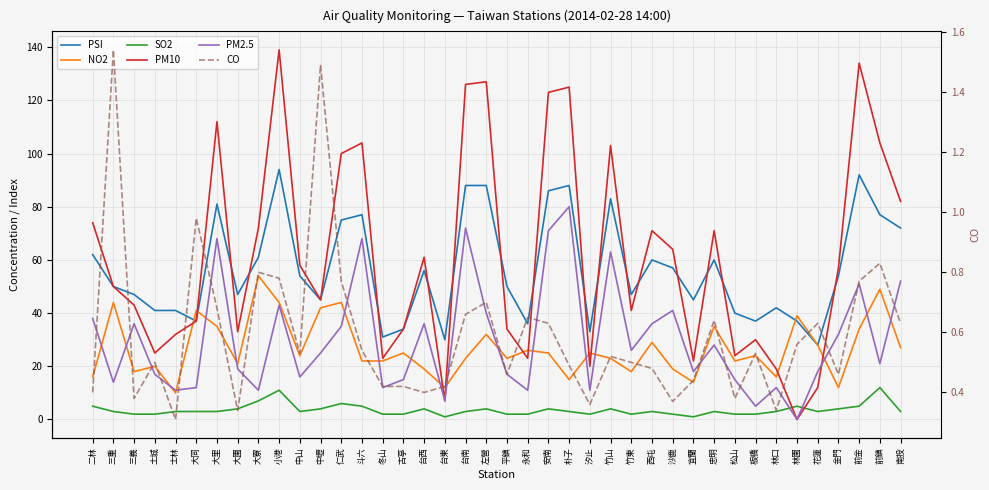

List the labels in order of PSI value, smallest first.

花蓮, 台東, 冬山, 汐止, 古亭, 永和, 大同, 板橋, 林園, 松山, 土城, 士林, 林口, 中壢, 宜蘭, 三義, 大園, 竹東, 三重, 平鎮, 中山, 金門, 台西, 沙鹿, 西屯, 忠明, 大寮, 二林, 南投, 仁武, 斗六, 前鎮, 大里, 竹山, 安南, 台南, 左營, 朴子, 前金, 小港